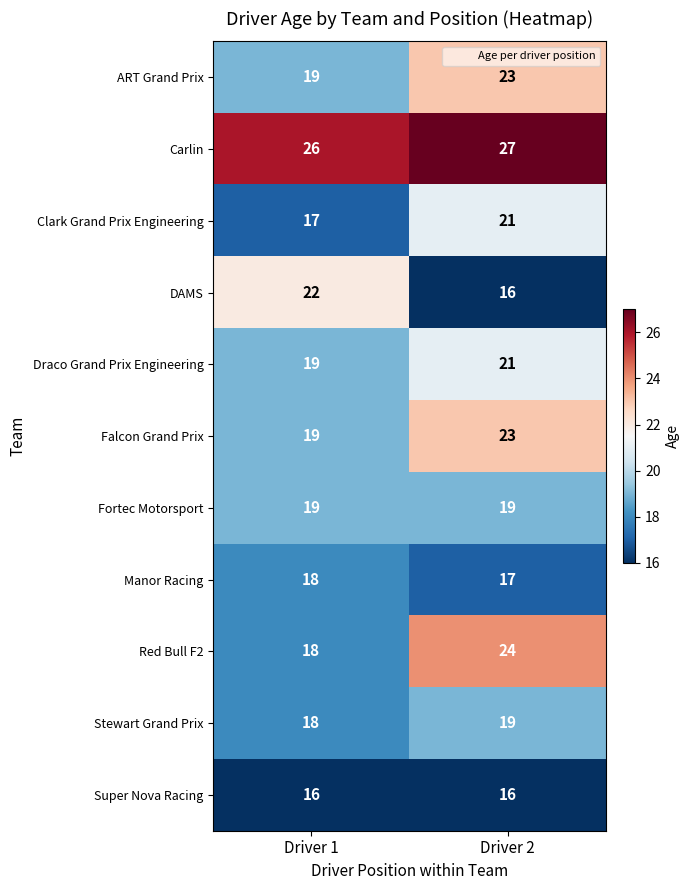

How many data points does each series have?

2